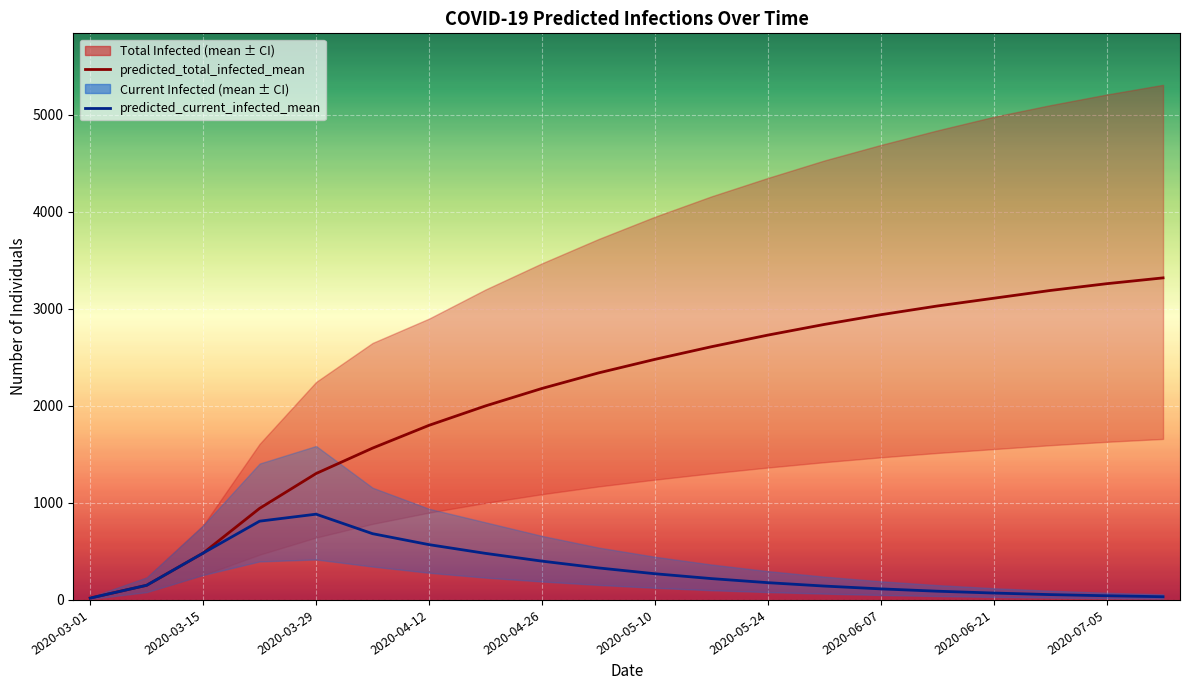

What are all the series names shown in the legend?

predicted_total_infected_mean, predicted_current_infected_mean